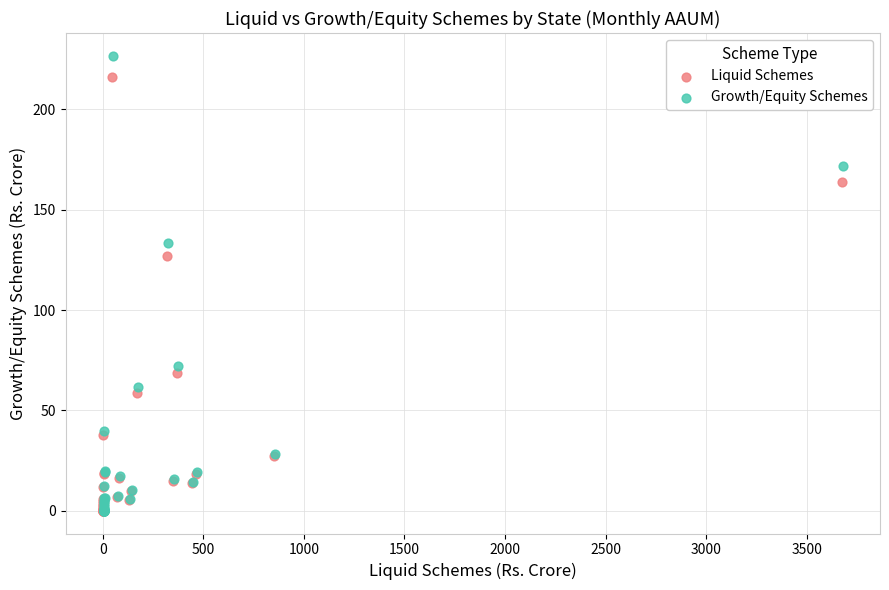

Which series has the largest Y range (max minus min)?

Growth/Equity Schemes